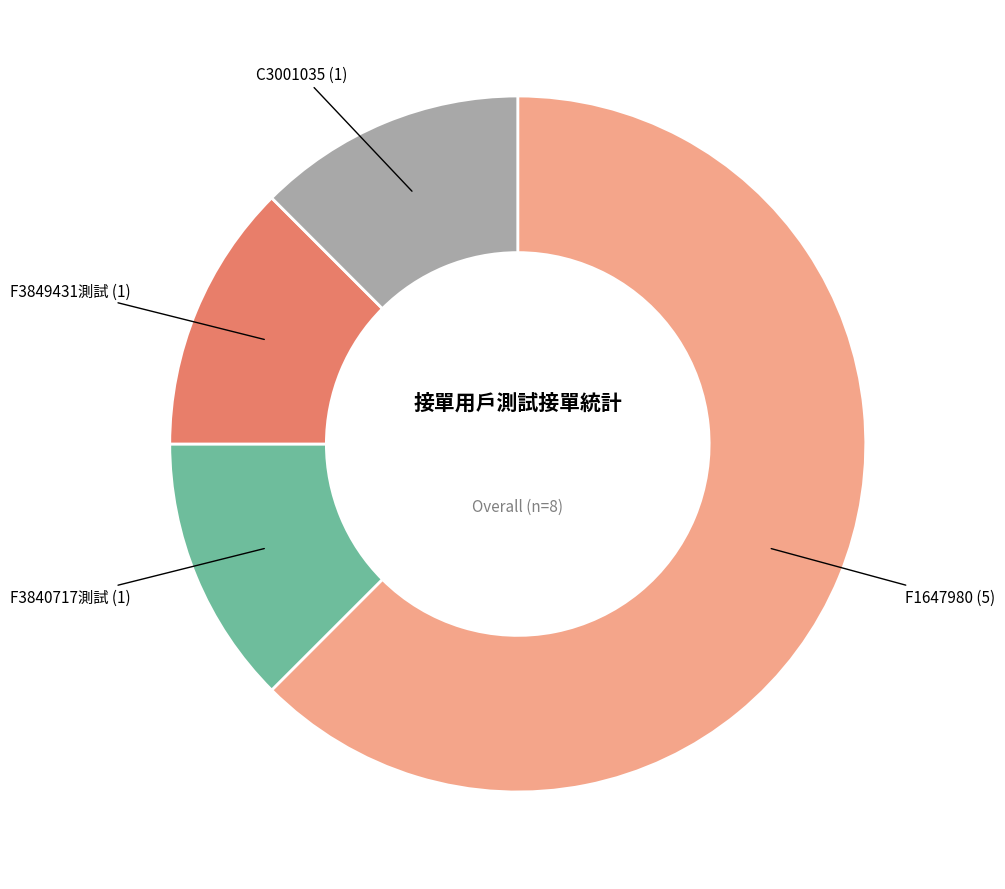

Approximately how many times larger is the value at F1647980 compared to C3001035?

5.0